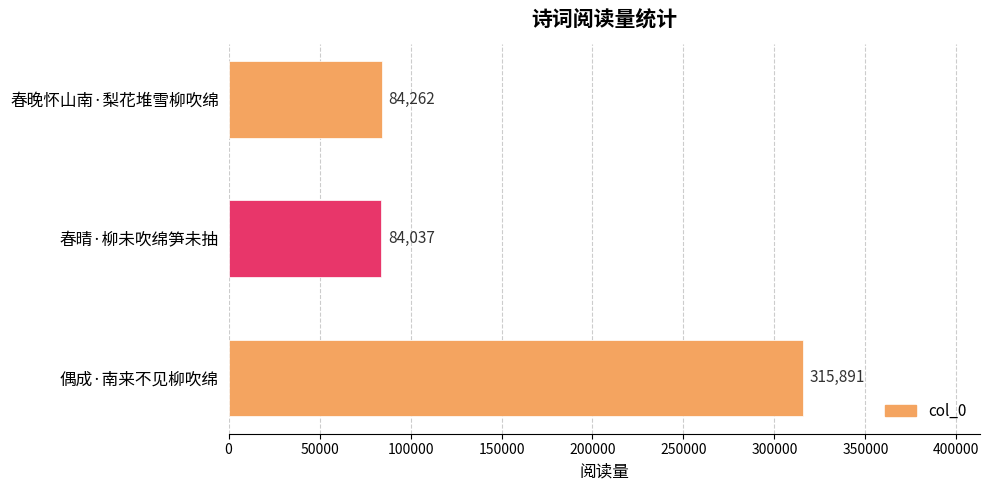

What is the average value?

161397